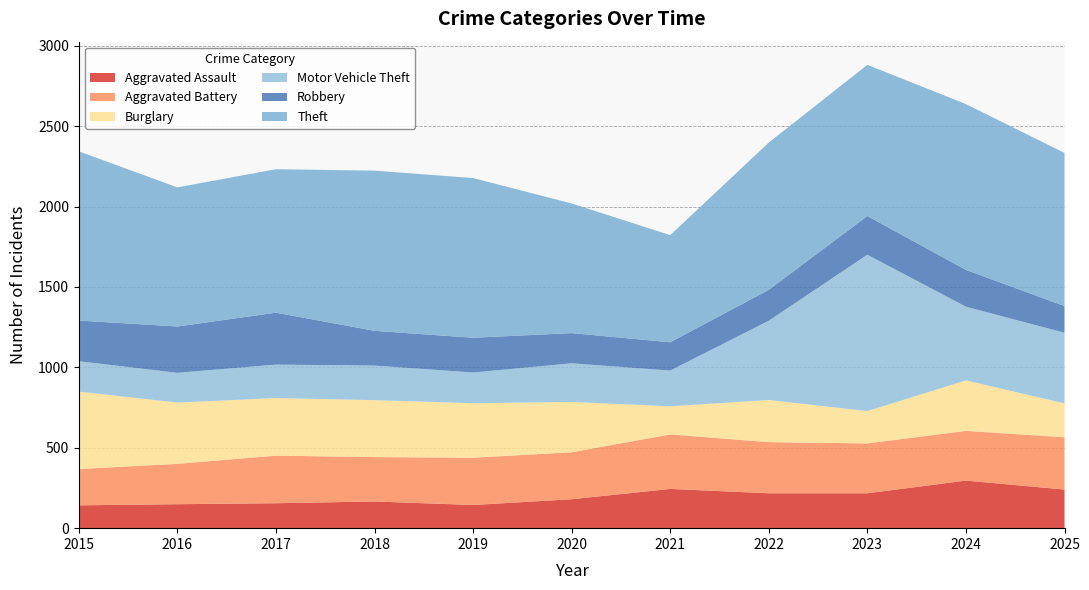

Reading right to left, transcribe all the data shown in this chart.

Aggravated Assault: 240	296	217	217	244	180	144	166	155	149	142
Aggravated Battery: 325	309	310	318	339	292	294	276	296	251	226
Burglary: 211	314	201	262	175	313	339	354	358	381	481
Motor Vehicle Theft: 439	458	972	493	222	240	191	215	208	185	189
Robbery: 166	229	241	192	176	188	216	216	323	288	253
Theft: 952	1031	940	916	666	806	993	996	892	865	1052